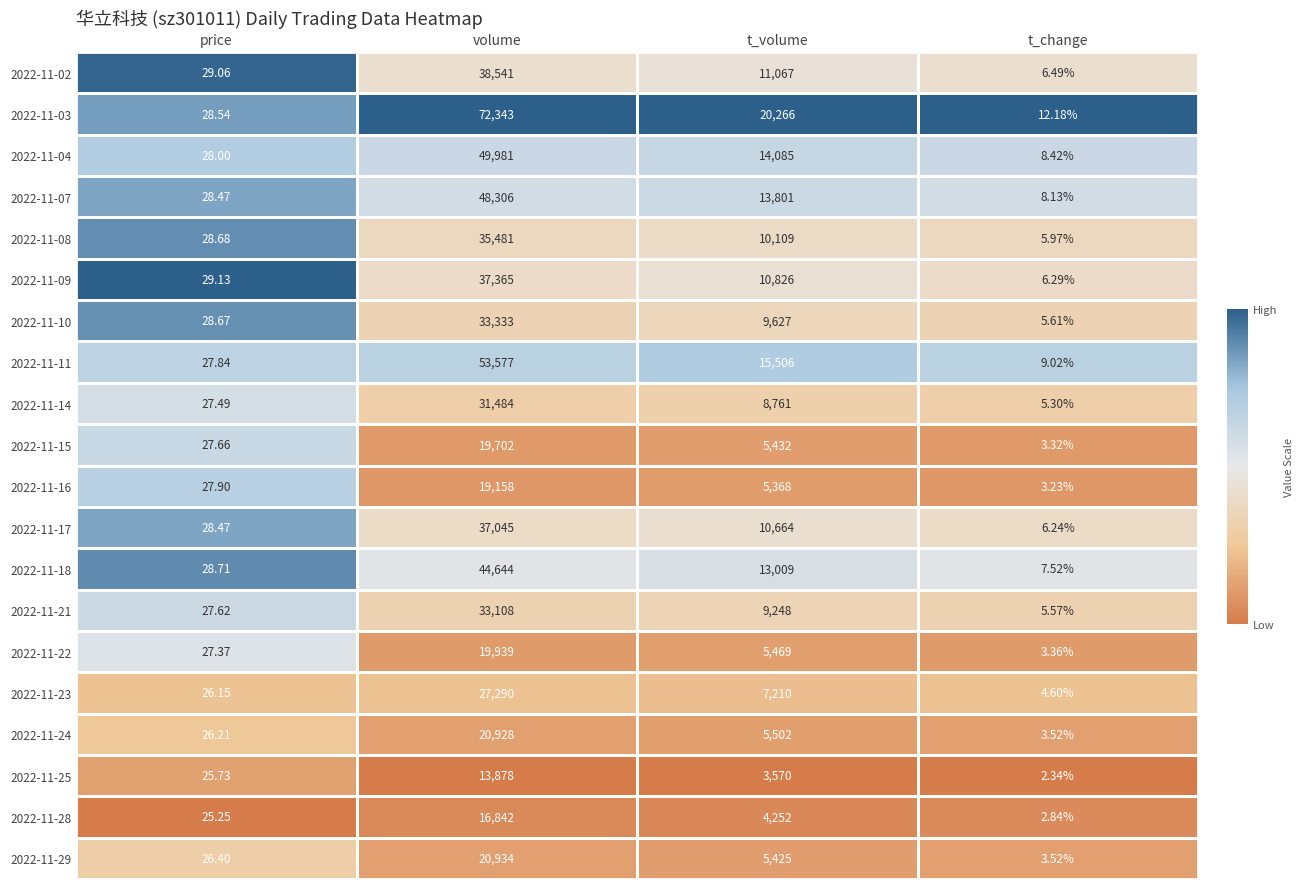

What is the spread (max minus min) of values at volume?

58465.0